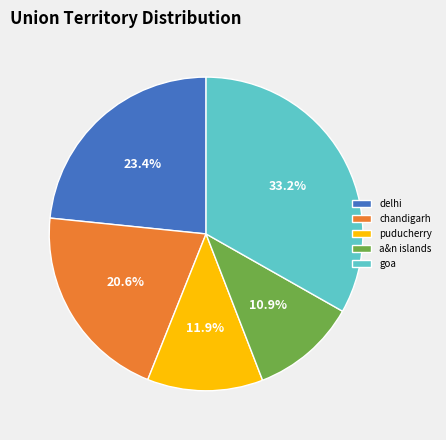

Which has a higher value, chandigarh or puducherry?

chandigarh